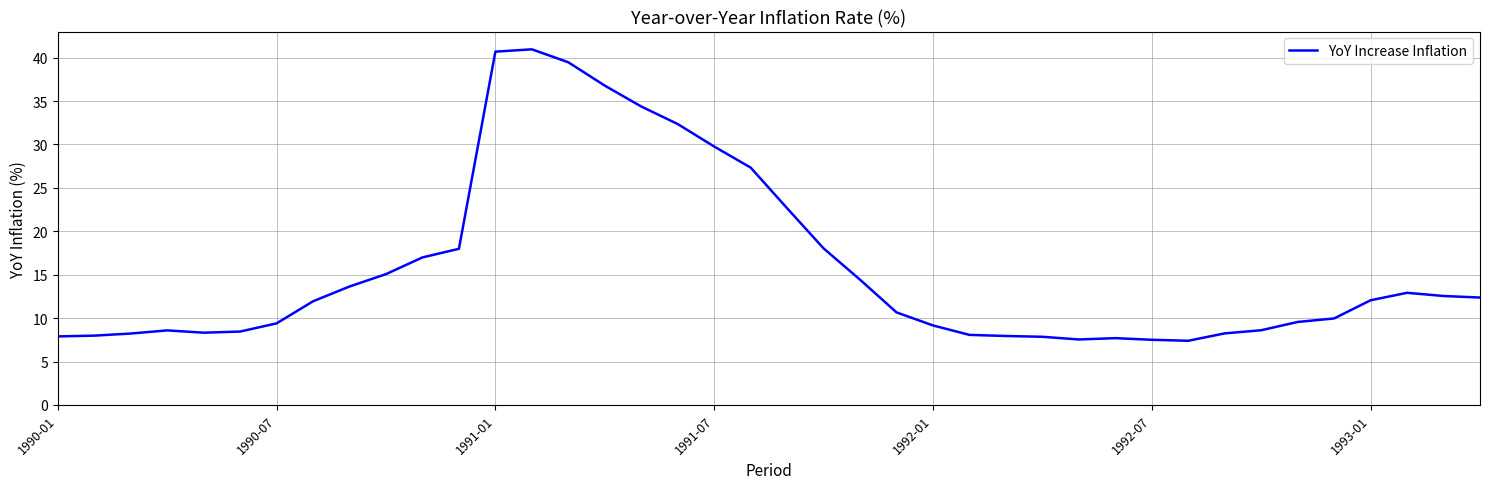

What is the smallest value displayed?

7.4